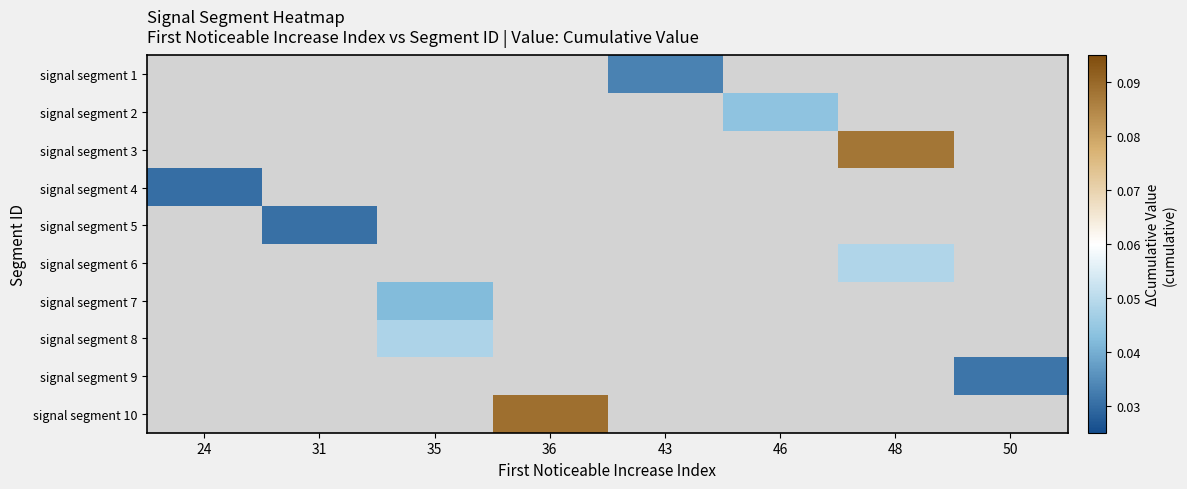

How many categories are shown in the chart?

8